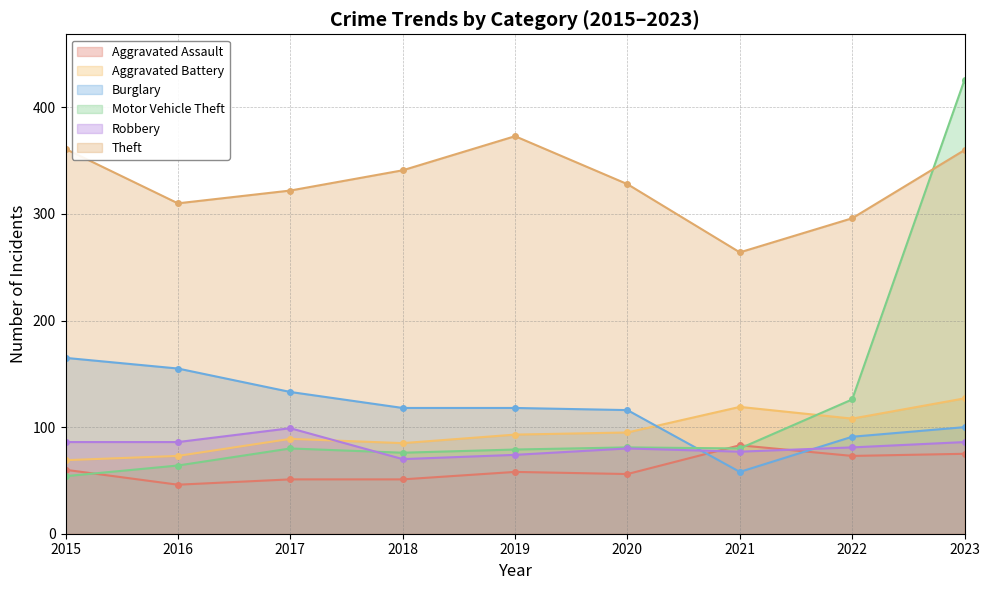

What is the difference between the Burglary values at 2017 and 2021?

75